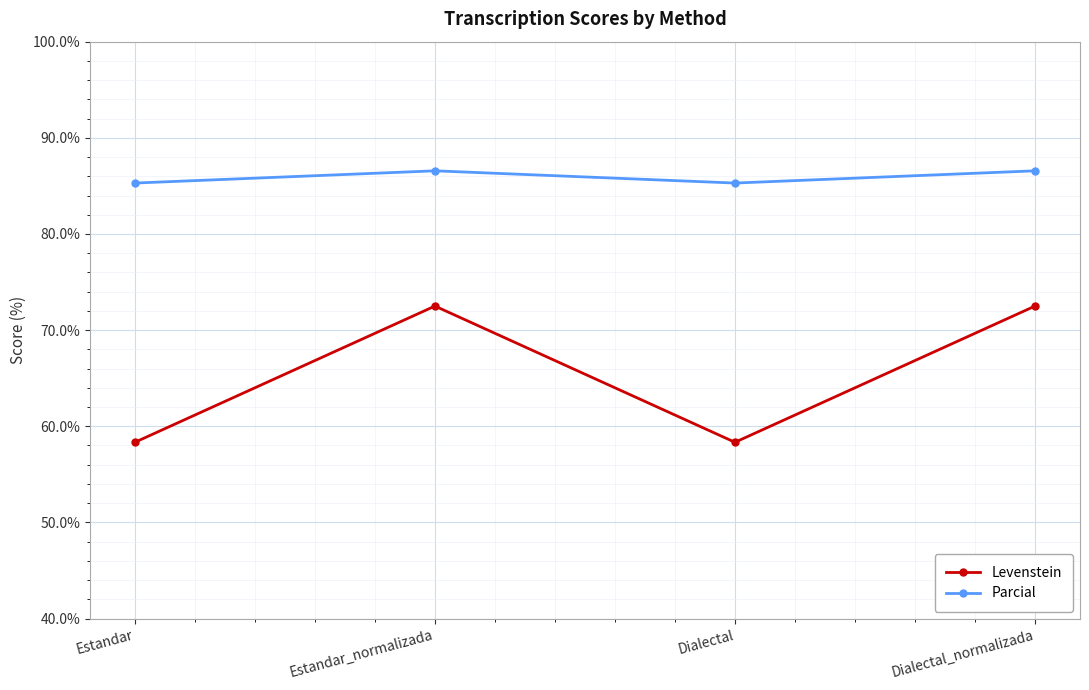

List the series in order of their overall mean, lowest first.

Levenstein, Parcial